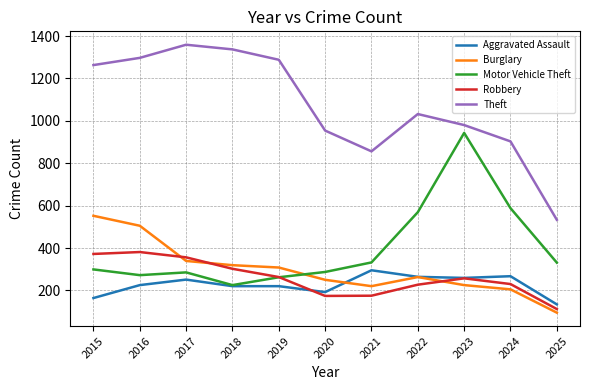

List the series in order of their peak value, lowest first.

Aggravated Assault, Robbery, Burglary, Motor Vehicle Theft, Theft